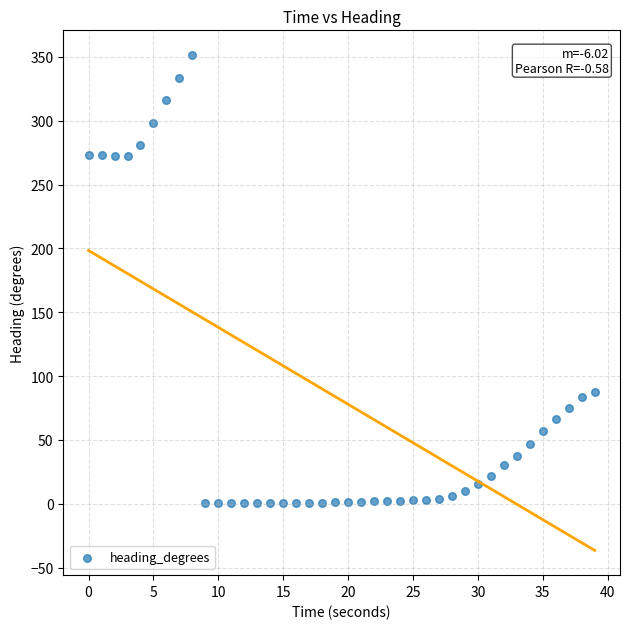

What is the range of X values (max minus min)?

39.0